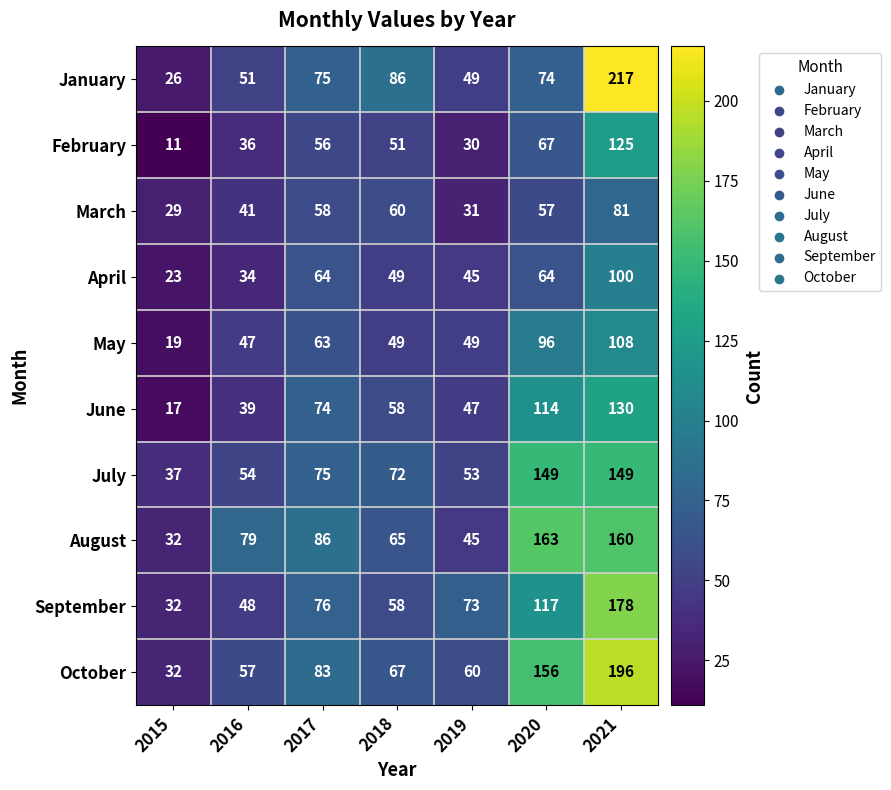

At which label is July closest to 93?

2017